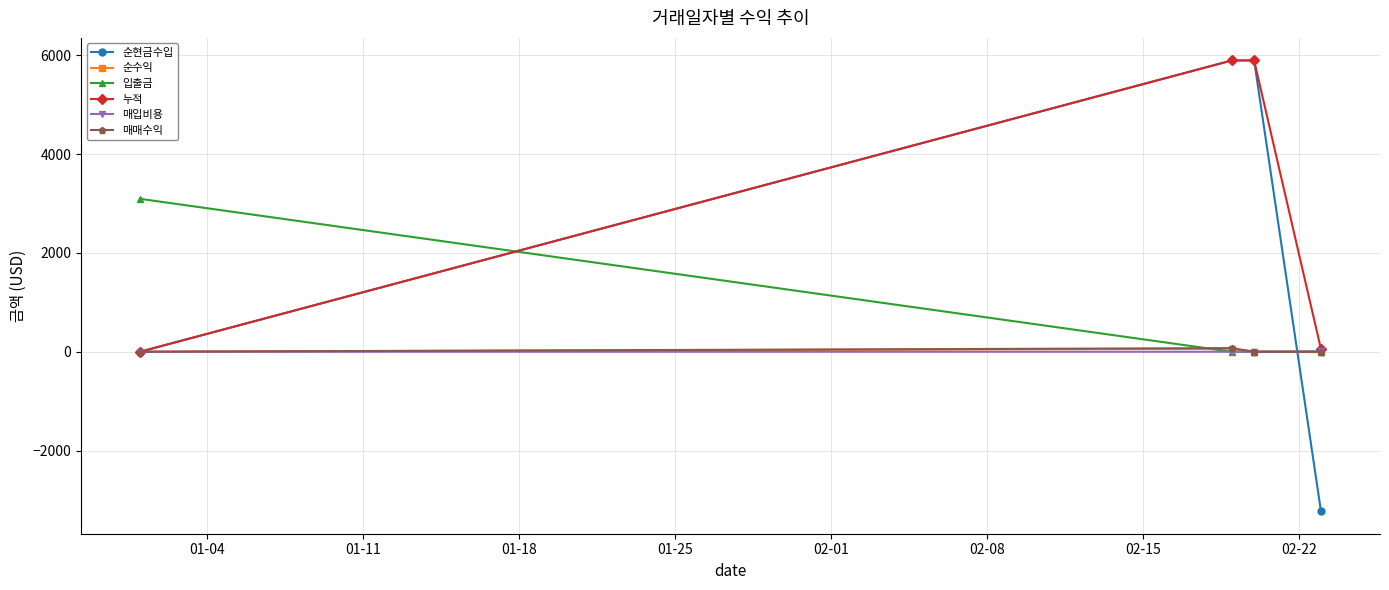

At how many categories does at least one series exceed 4665?

2